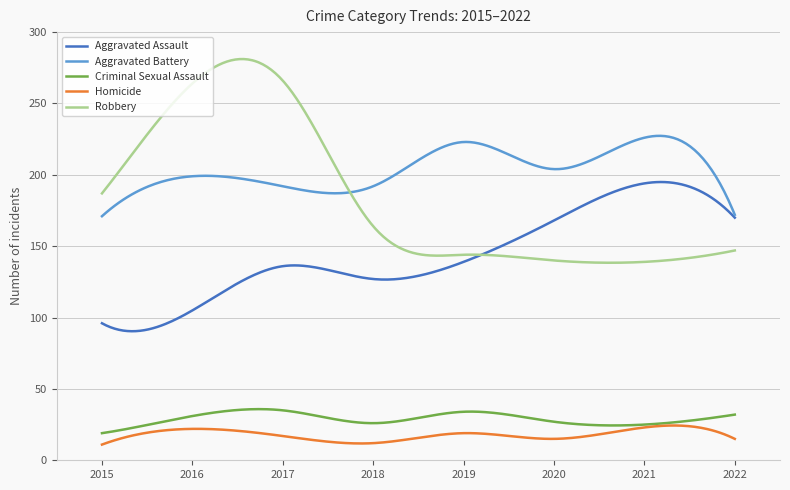

Is this an area chart (filled region under the line)?

No